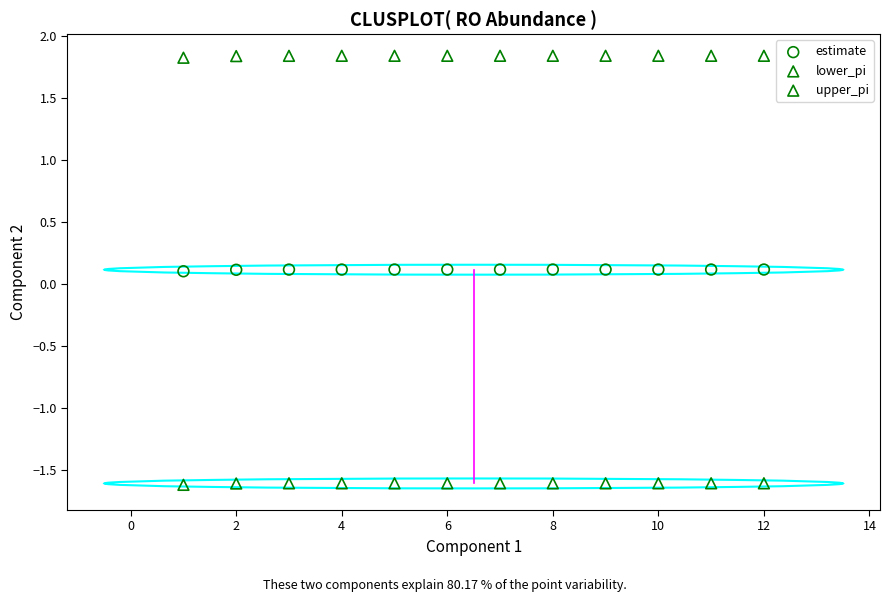

Which series contains the highest Y value?

upper_pi